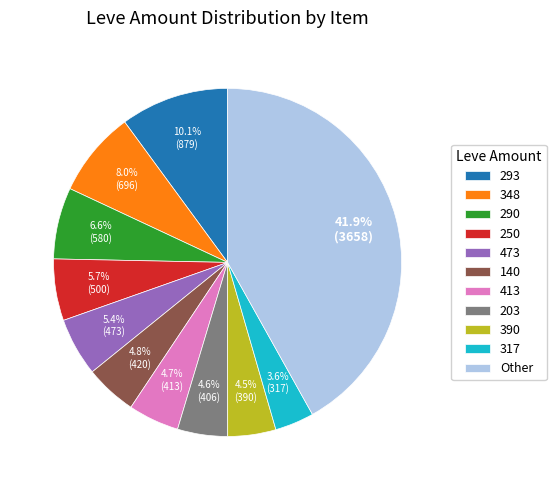

What is the ratio of the value at 348 to the value at 317?

2.2